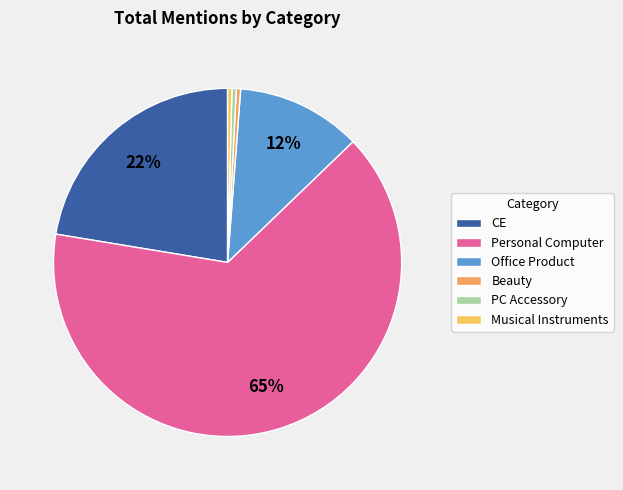

How many slices are in this pie chart?

6